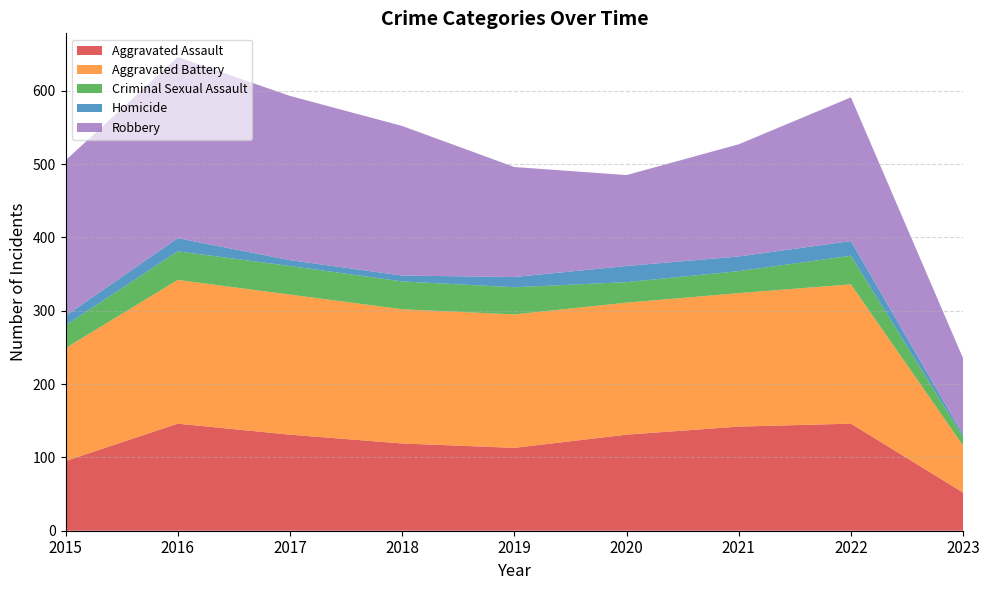

Reading left to right, what are all the values shown in this chart?

Aggravated Assault: 2015=95	2016=146	2017=131	2018=119	2019=113	2020=131	2021=142	2022=146	2023=52
Aggravated Battery: 2015=154	2016=196	2017=191	2018=183	2019=182	2020=180	2021=182	2022=190	2023=64
Criminal Sexual Assault: 2015=31	2016=39	2017=39	2018=38	2019=37	2020=28	2021=30	2022=39	2023=12
Homicide: 2015=13	2016=18	2017=8	2018=8	2019=14	2020=22	2021=20	2022=20	2023=3
Robbery: 2015=212	2016=247	2017=224	2018=204	2019=150	2020=124	2021=153	2022=196	2023=104